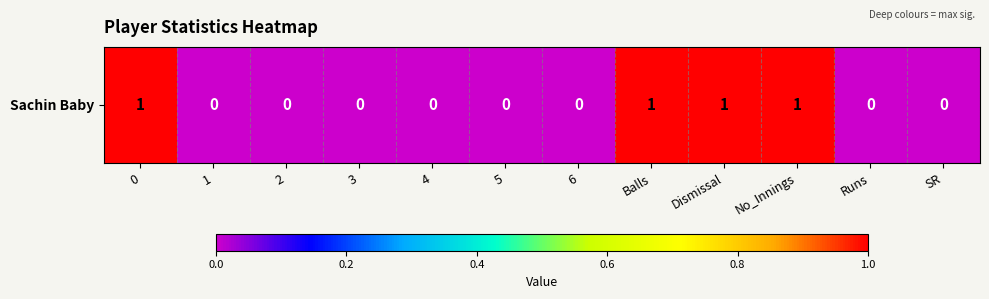

Count the number of categories in the chart.

12